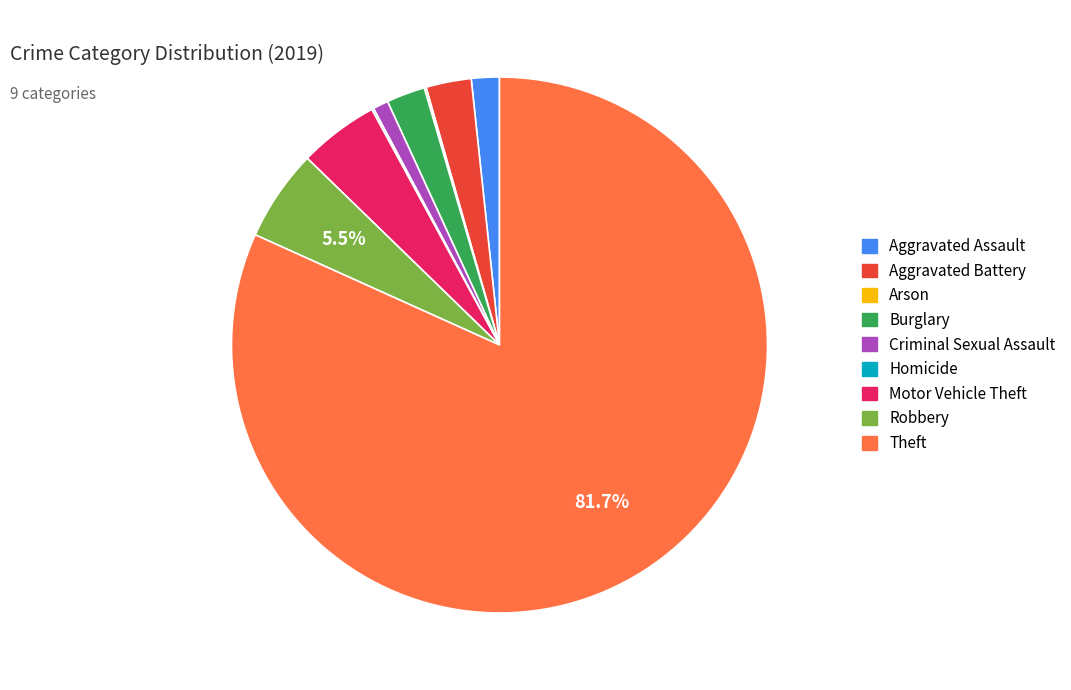

Approximately how many times larger is the value at Motor Vehicle Theft compared to Burglary?

2.1